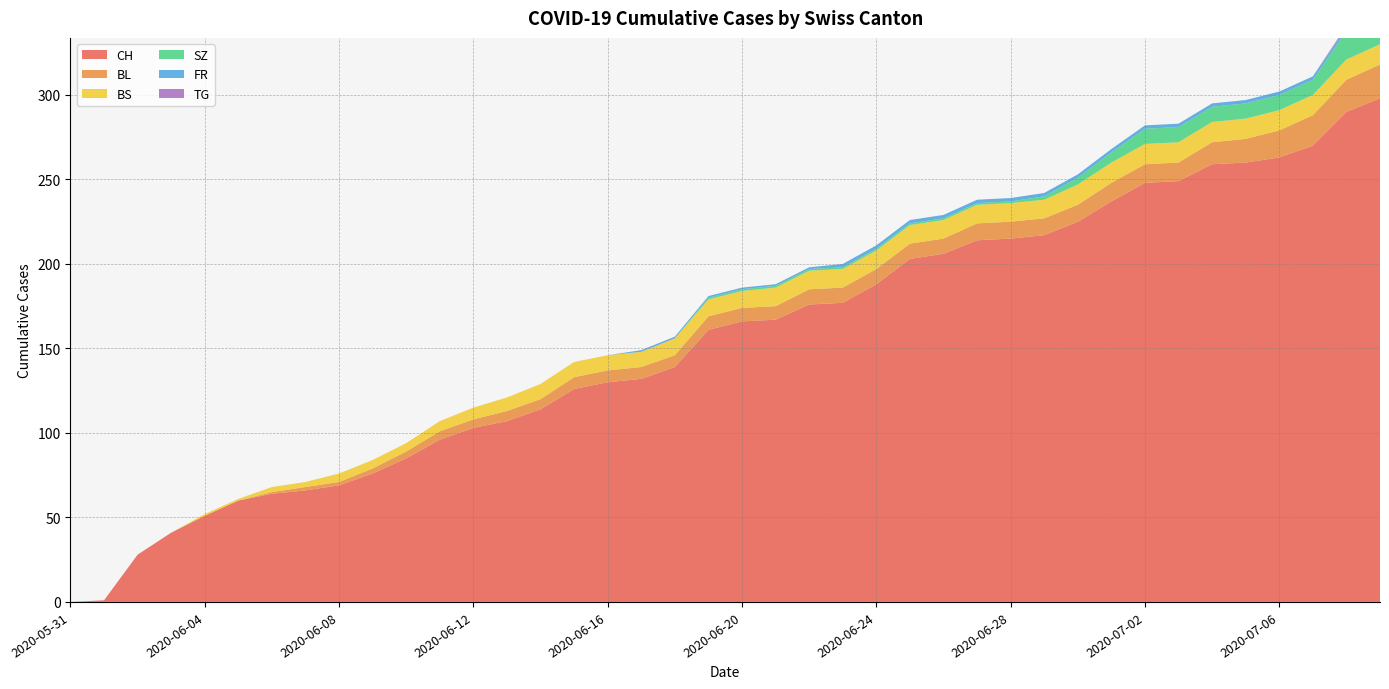

Reading left to right, what are all the values shown in this chart?

CH: 2020-05-31=0	2020-06-01=1	2020-06-02=28	2020-06-03=41	2020-06-04=51	2020-06-05=60	2020-06-06=64	2020-06-07=66	2020-06-08=69	2020-06-09=76	2020-06-10=85	2020-06-11=96	2020-06-12=103	2020-06-13=107	2020-06-14=114	2020-06-15=126	2020-06-16=130	2020-06-17=132	2020-06-18=139	2020-06-19=161	2020-06-20=166	2020-06-21=167	2020-06-22=176	2020-06-23=177	2020-06-24=188	2020-06-25=203	2020-06-26=206	2020-06-27=214	2020-06-28=215	2020-06-29=217	2020-06-30=225	2020-07-01=237	2020-07-02=248	2020-07-03=249	2020-07-04=259	2020-07-05=260	2020-07-06=263	2020-07-07=270	2020-07-08=290	2020-07-09=298
BL: 2020-05-31=0	2020-06-01=0	2020-06-02=0	2020-06-03=0	2020-06-04=0	2020-06-05=0	2020-06-06=1	2020-06-07=2	2020-06-08=2	2020-06-09=3	2020-06-10=4	2020-06-11=5	2020-06-12=5	2020-06-13=6	2020-06-14=6	2020-06-15=7	2020-06-16=7	2020-06-17=7	2020-06-18=7	2020-06-19=8	2020-06-20=8	2020-06-21=8	2020-06-22=9	2020-06-23=9	2020-06-24=9	2020-06-25=9	2020-06-26=9	2020-06-27=10	2020-06-28=10	2020-06-29=10	2020-06-30=10	2020-07-01=11	2020-07-02=11	2020-07-03=11	2020-07-04=13	2020-07-05=14	2020-07-06=16	2020-07-07=18	2020-07-08=19	2020-07-09=20
BS: 2020-05-31=0	2020-06-01=0	2020-06-02=0	2020-06-03=0	2020-06-04=1	2020-06-05=1	2020-06-06=3	2020-06-07=3	2020-06-08=5	2020-06-09=5	2020-06-10=5	2020-06-11=6	2020-06-12=7	2020-06-13=8	2020-06-14=9	2020-06-15=9	2020-06-16=9	2020-06-17=9	2020-06-18=10	2020-06-19=10	2020-06-20=10	2020-06-21=11	2020-06-22=11	2020-06-23=11	2020-06-24=11	2020-06-25=11	2020-06-26=11	2020-06-27=11	2020-06-28=11	2020-06-29=11	2020-06-30=12	2020-07-01=12	2020-07-02=12	2020-07-03=12	2020-07-04=12	2020-07-05=12	2020-07-06=12	2020-07-07=12	2020-07-08=12	2020-07-09=12
SZ: 2020-05-31=0	2020-06-01=0	2020-06-02=0	2020-06-03=0	2020-06-04=0	2020-06-05=0	2020-06-06=0	2020-06-07=0	2020-06-08=0	2020-06-09=0	2020-06-10=0	2020-06-11=0	2020-06-12=0	2020-06-13=0	2020-06-14=0	2020-06-15=0	2020-06-16=0	2020-06-17=0	2020-06-18=0	2020-06-19=1	2020-06-20=1	2020-06-21=1	2020-06-22=1	2020-06-23=1	2020-06-24=1	2020-06-25=1	2020-06-26=1	2020-06-27=1	2020-06-28=1	2020-06-29=2	2020-06-30=4	2020-07-01=6	2020-07-02=9	2020-07-03=9	2020-07-04=9	2020-07-05=9	2020-07-06=9	2020-07-07=9	2020-07-08=17	2020-07-09=17
FR: 2020-05-31=0	2020-06-01=0	2020-06-02=0	2020-06-03=0	2020-06-04=0	2020-06-05=0	2020-06-06=0	2020-06-07=0	2020-06-08=0	2020-06-09=0	2020-06-10=0	2020-06-11=0	2020-06-12=0	2020-06-13=0	2020-06-14=0	2020-06-15=0	2020-06-16=0	2020-06-17=1	2020-06-18=1	2020-06-19=1	2020-06-20=1	2020-06-21=1	2020-06-22=1	2020-06-23=2	2020-06-24=2	2020-06-25=2	2020-06-26=2	2020-06-27=2	2020-06-28=2	2020-06-29=2	2020-06-30=2	2020-07-01=2	2020-07-02=2	2020-07-03=2	2020-07-04=2	2020-07-05=2	2020-07-06=2	2020-07-07=2	2020-07-08=2	2020-07-09=2
TG: 2020-05-31=0	2020-06-01=0	2020-06-02=0	2020-06-03=0	2020-06-04=0	2020-06-05=0	2020-06-06=0	2020-06-07=0	2020-06-08=0	2020-06-09=0	2020-06-10=0	2020-06-11=0	2020-06-12=0	2020-06-13=0	2020-06-14=0	2020-06-15=0	2020-06-16=0	2020-06-17=0	2020-06-18=0	2020-06-19=0	2020-06-20=0	2020-06-21=0	2020-06-22=0	2020-06-23=0	2020-06-24=0	2020-06-25=0	2020-06-26=0	2020-06-27=0	2020-06-28=0	2020-06-29=0	2020-06-30=0	2020-07-01=0	2020-07-02=0	2020-07-03=0	2020-07-04=0	2020-07-05=0	2020-07-06=0	2020-07-07=0	2020-07-08=1	2020-07-09=1